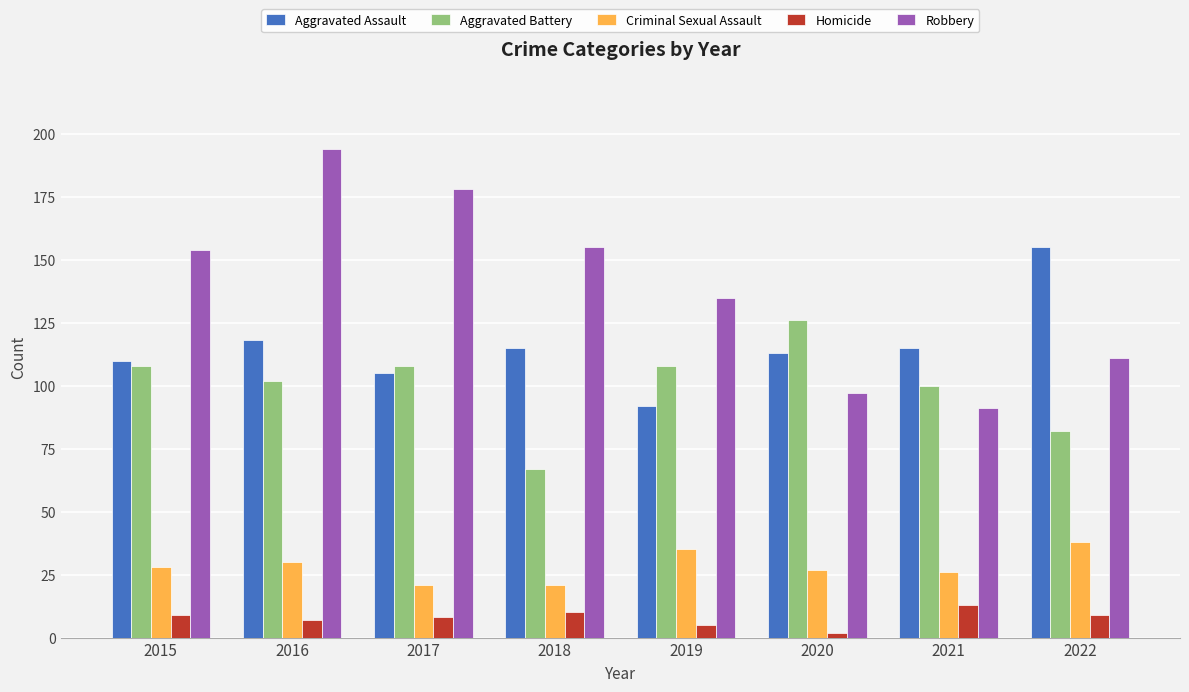

What are all the series names shown in the legend?

Aggravated Assault, Aggravated Battery, Criminal Sexual Assault, Homicide, Robbery